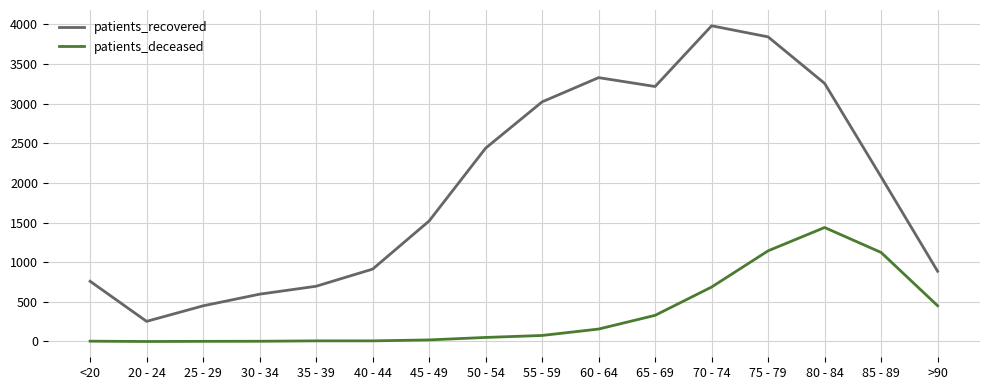

At which label is patients_deceased closest to 719?

70 - 74